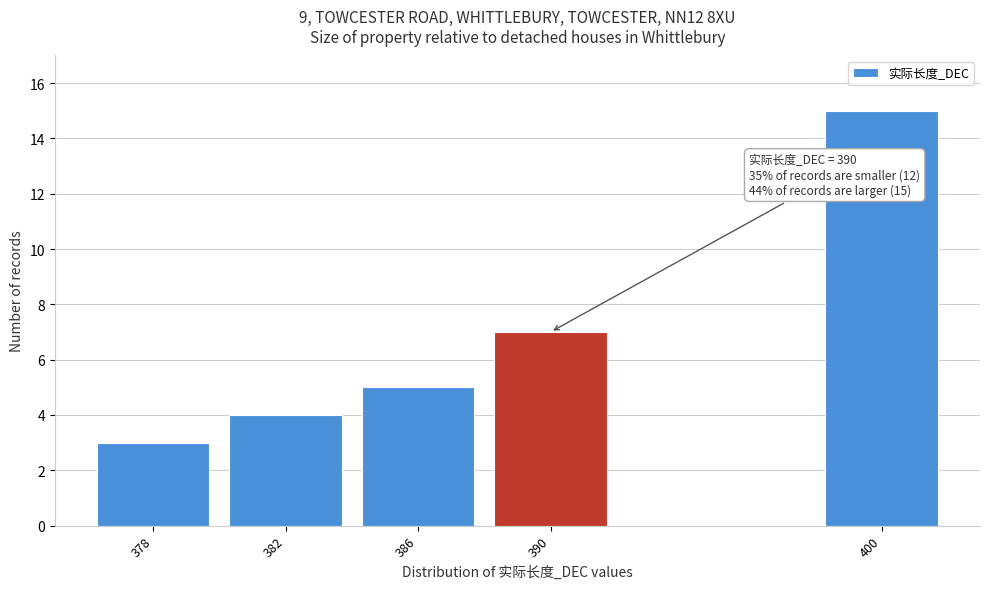

Reading left to right, transcribe all the data shown in this chart.

378=3	382=4	386=5	390=7	400=15